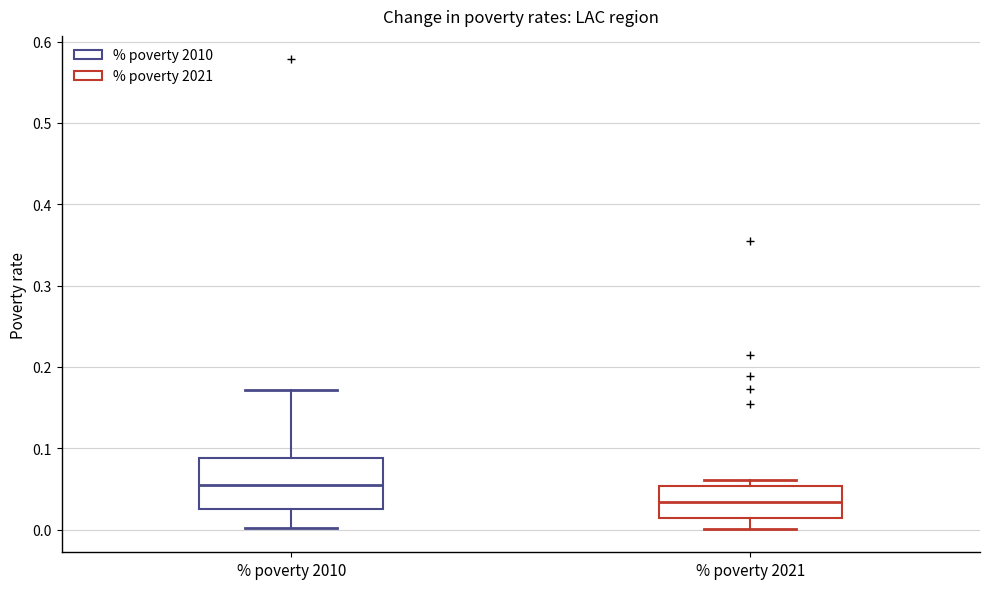

Reading left to right, transcribe this box plot: for each box, give where its median line is, the range the box spans, and where its two whiskers end, as read against the y-axis. The values are not printed on the chart, so give them approximately, as read against the axis.

% poverty 2010: median 0.06, box 0.02 to 0.09, whiskers 0.00 to 0.17
% poverty 2021: median 0.03, box 0.01 to 0.05, whiskers 0.00 to 0.06